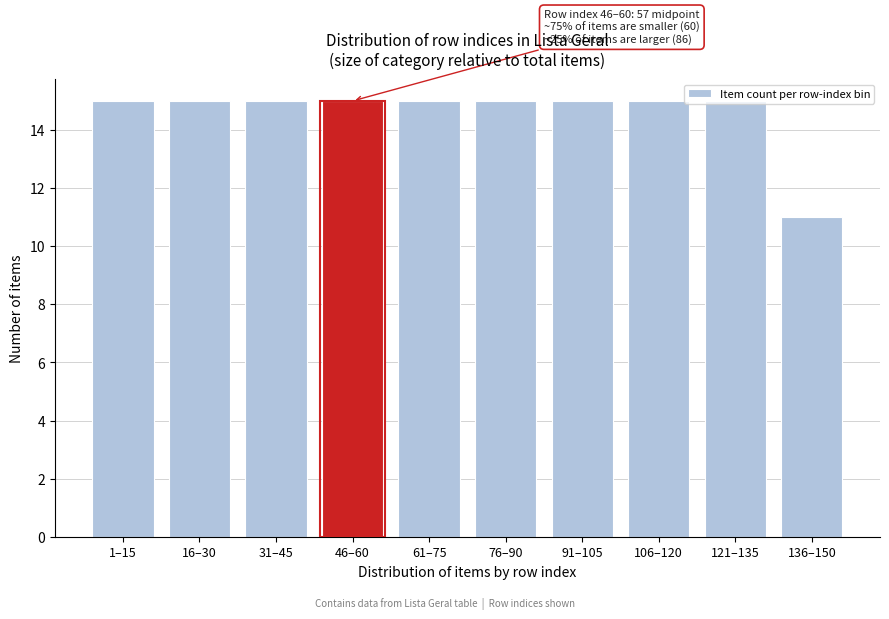

Approximately how many times larger is the value at 106–120 compared to 31–45?

1.0